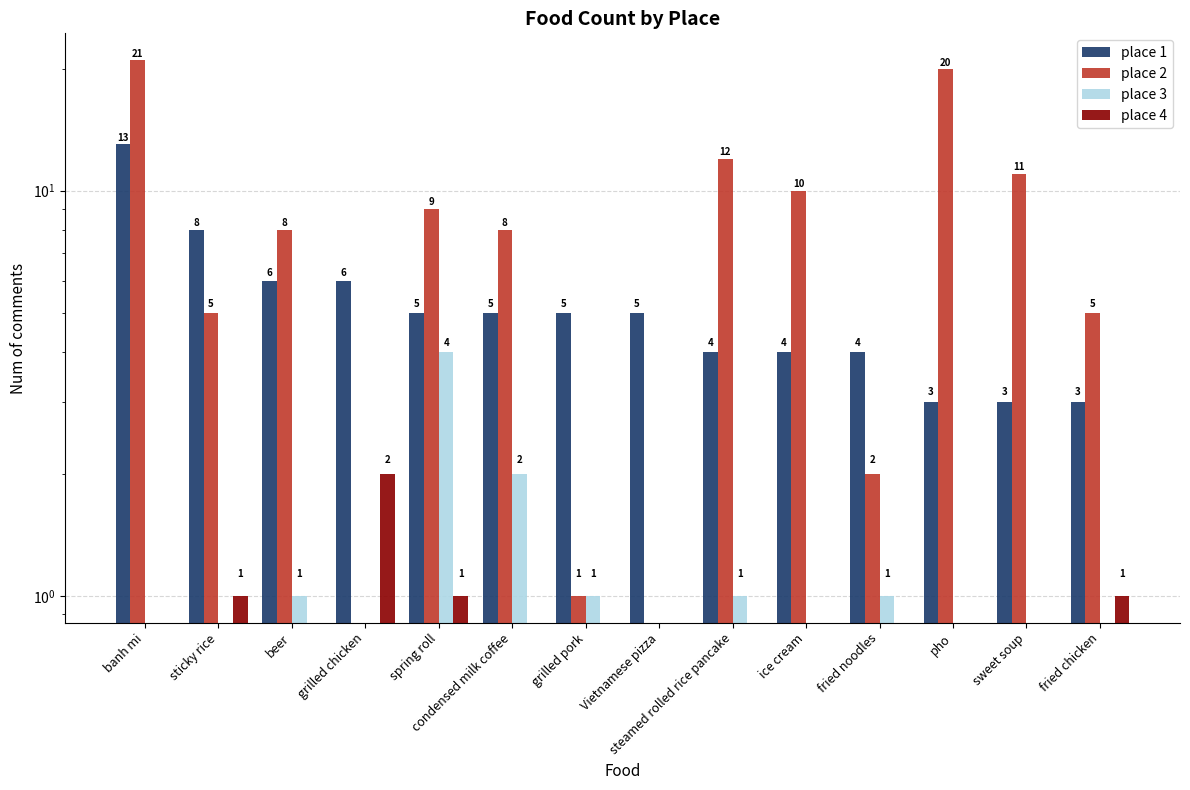

Is the value of place 3 at banh mi greater than the value of place 2 at grilled pork?

No